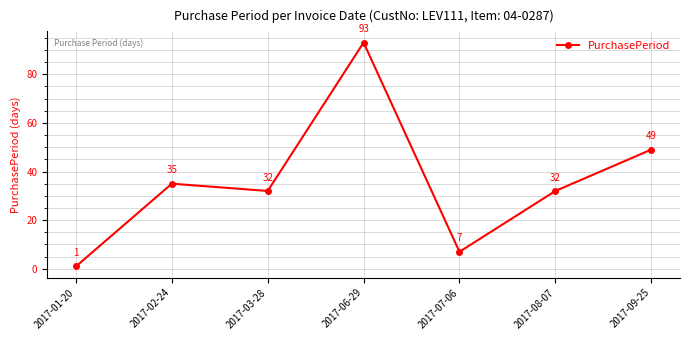

What is the ratio of the value at 2017-06-29 to the value at 2017-01-20?

93.0